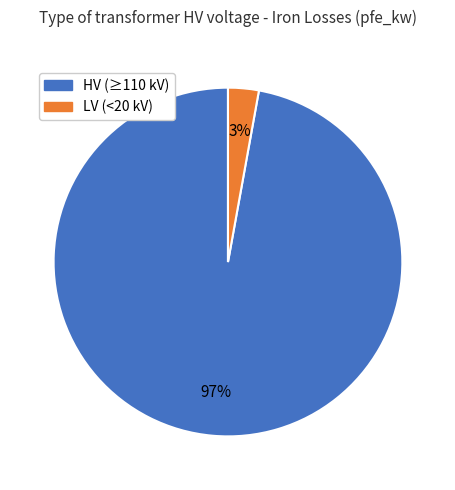

Count the number of slices in the pie.

2